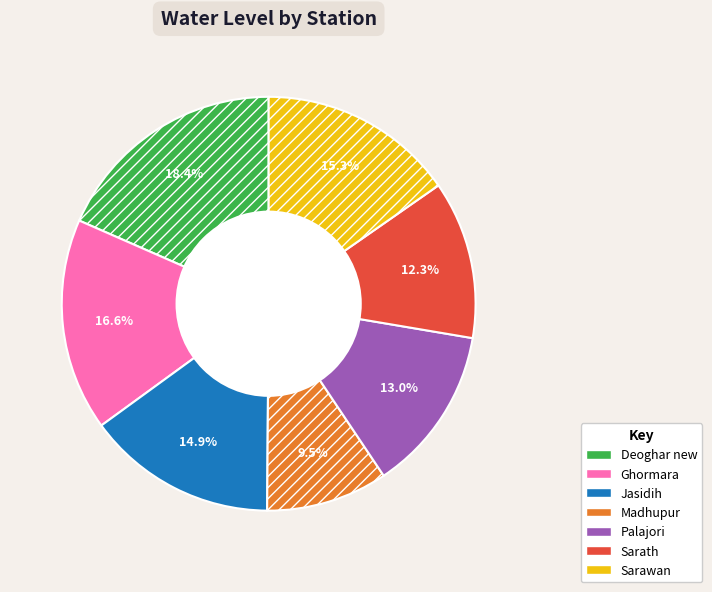

Do Sarath and Jasidih together represent more than half of the pie?

No